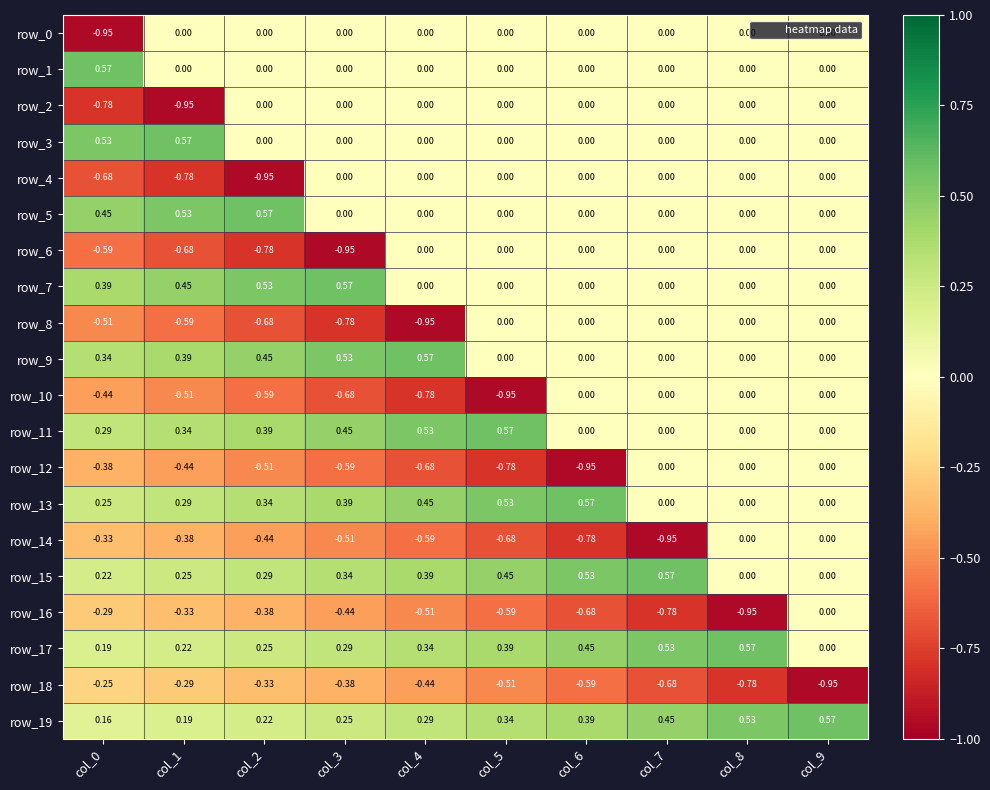

How many data points does each series have?

10